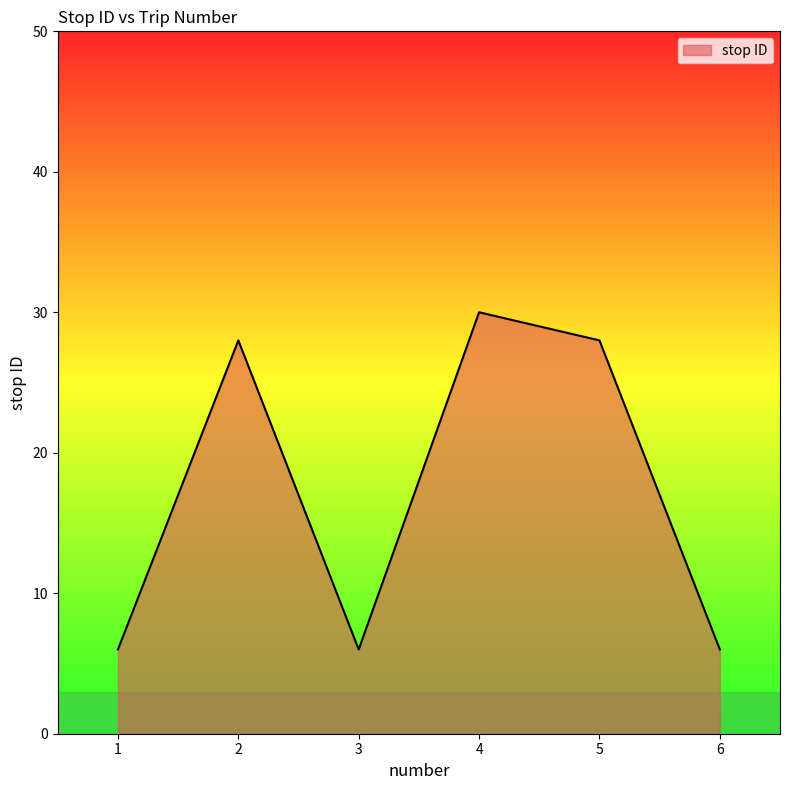

What is the average value?

17